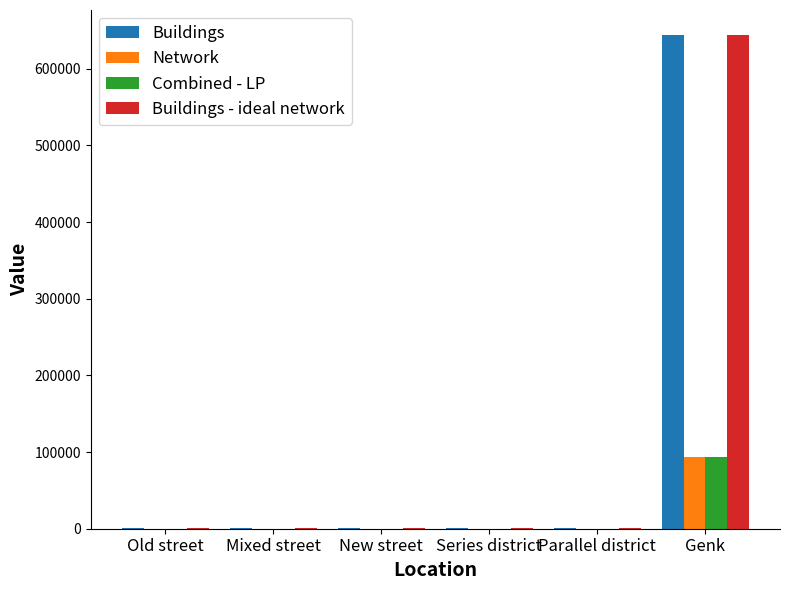

What is the spread (max minus min) of values at Mixed street?

395.3